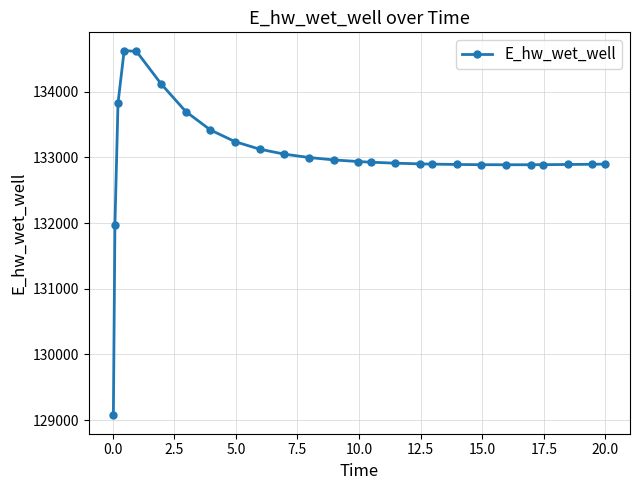

What is the value of the 21st point from the left?

132889.4